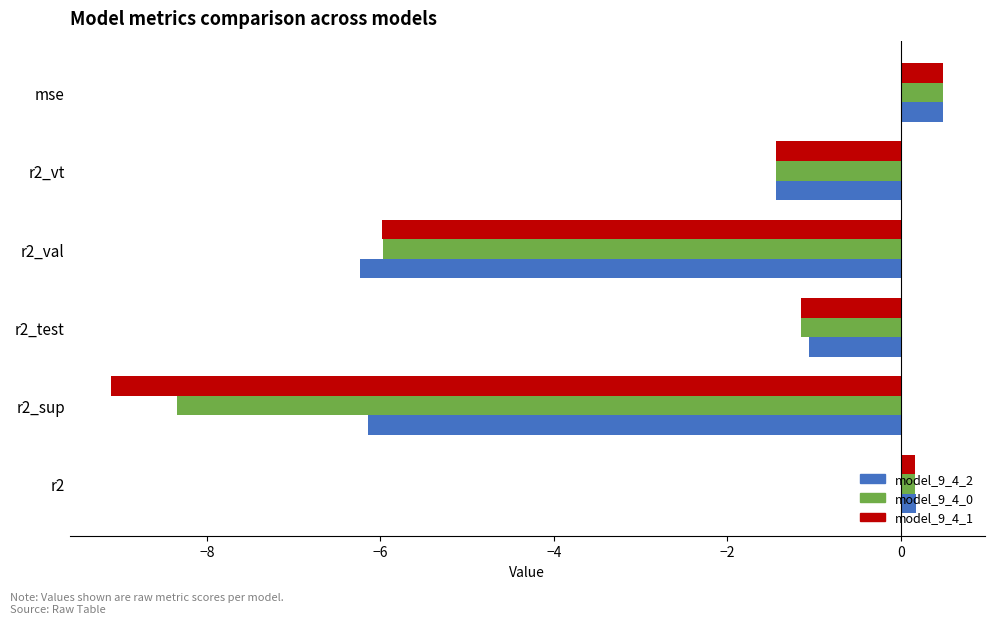

How many data points in model_9_4_0 are above -1?

2